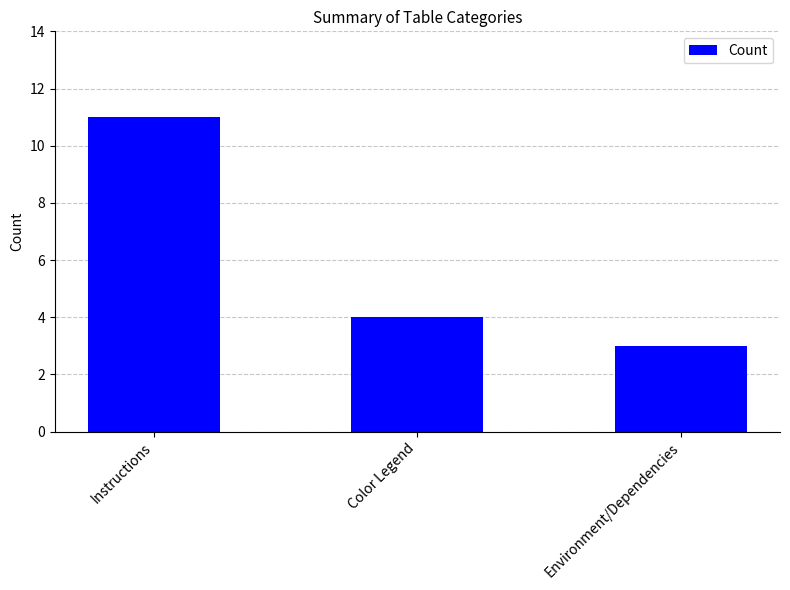

Rank the categories by value from lowest to highest.

Environment/Dependencies, Color Legend, Instructions